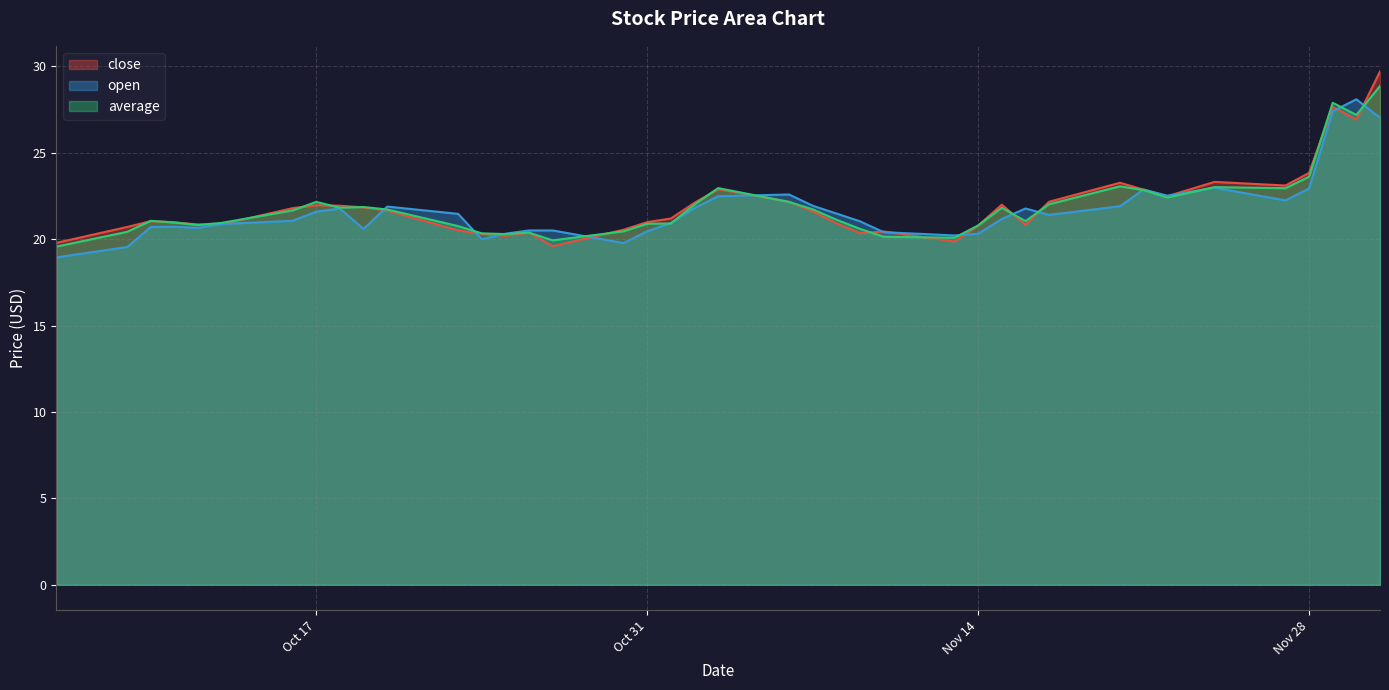

At which label does open reach its minimum?

2023-10-06